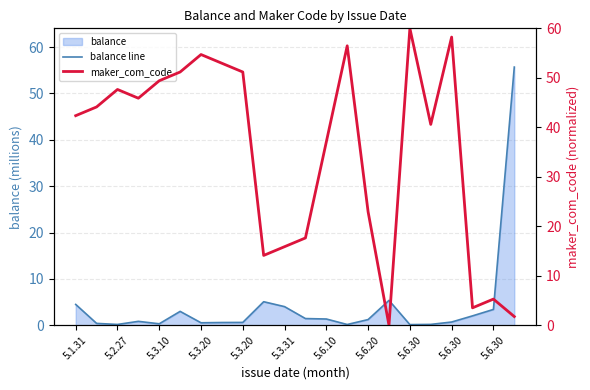

What is the difference between the highest and lowest values at 11?

16.2